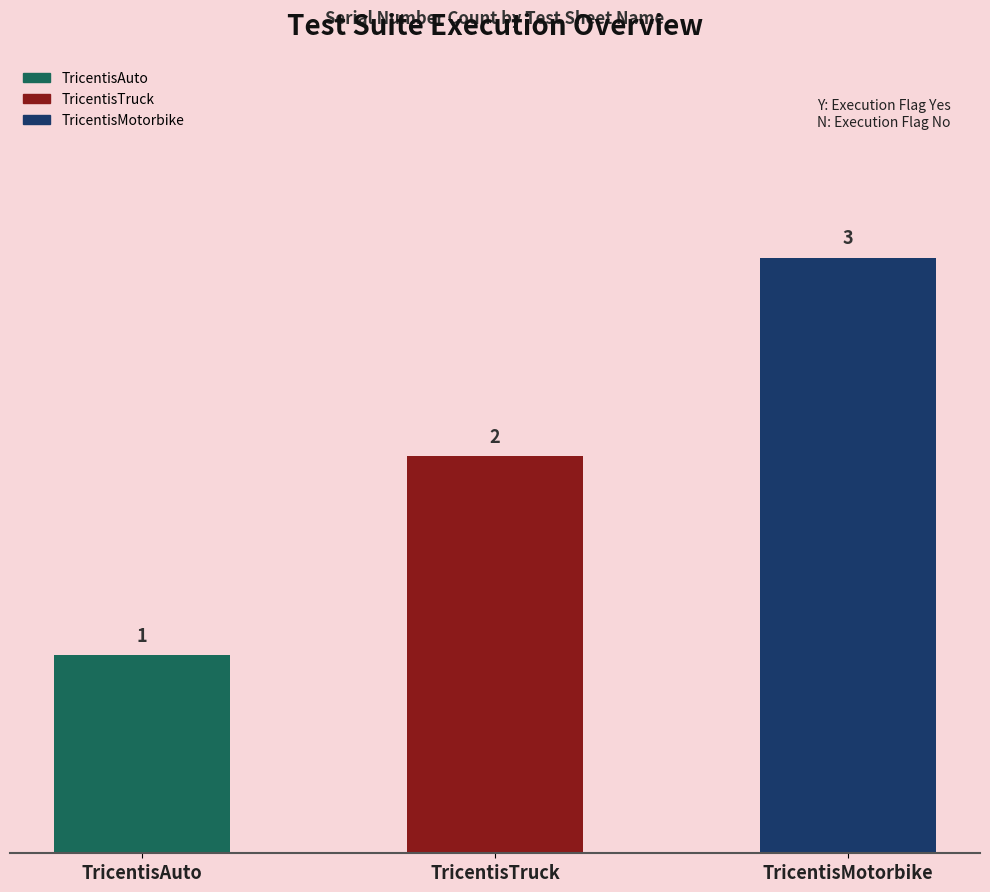

How many bars are there in total?

3